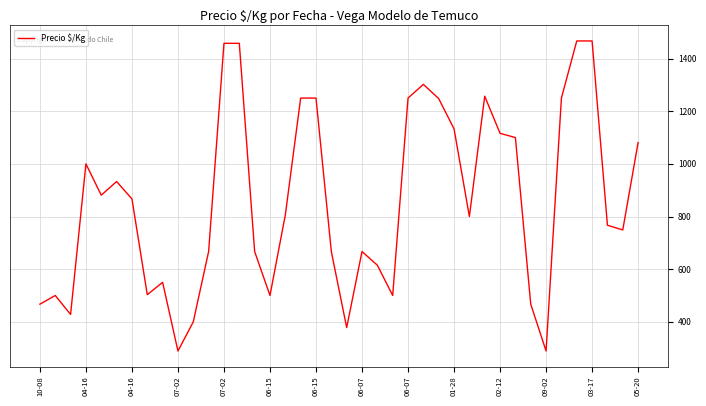

What is the maximum value shown in the chart?

1467